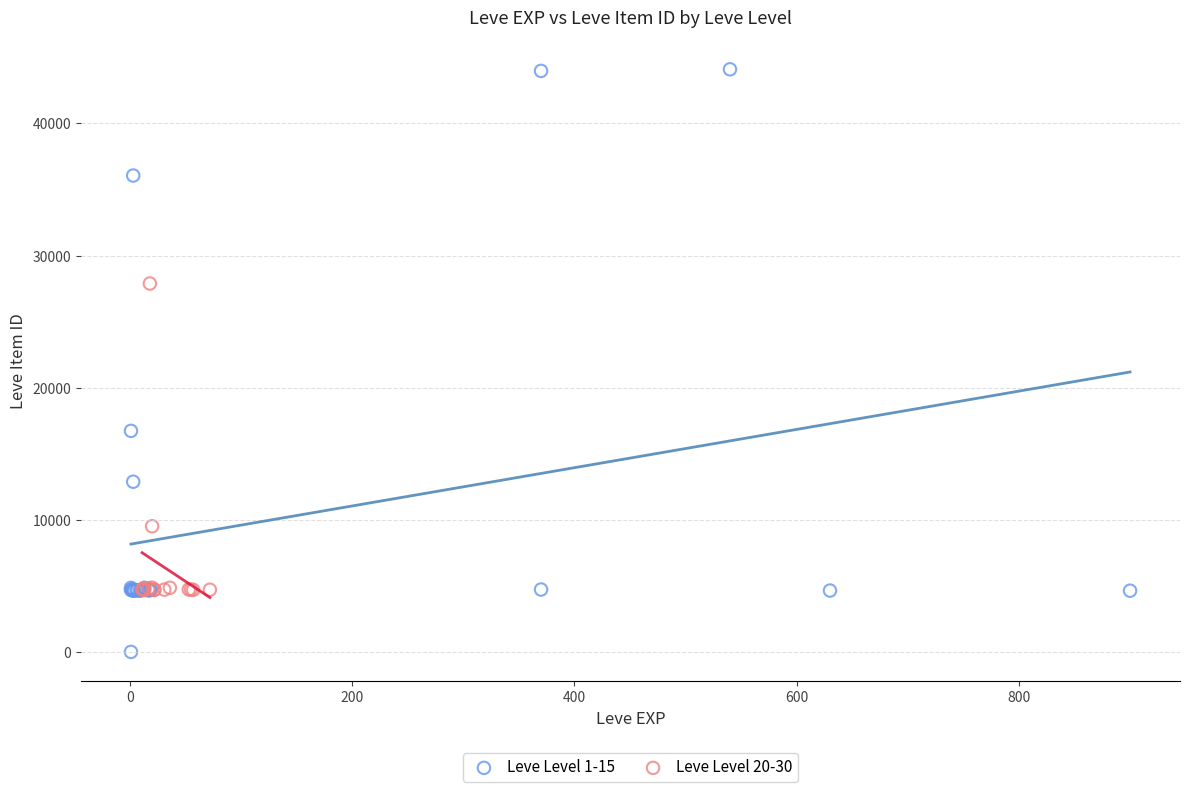

Which series reaches the maximum Y coordinate?

Leve Level 1-15